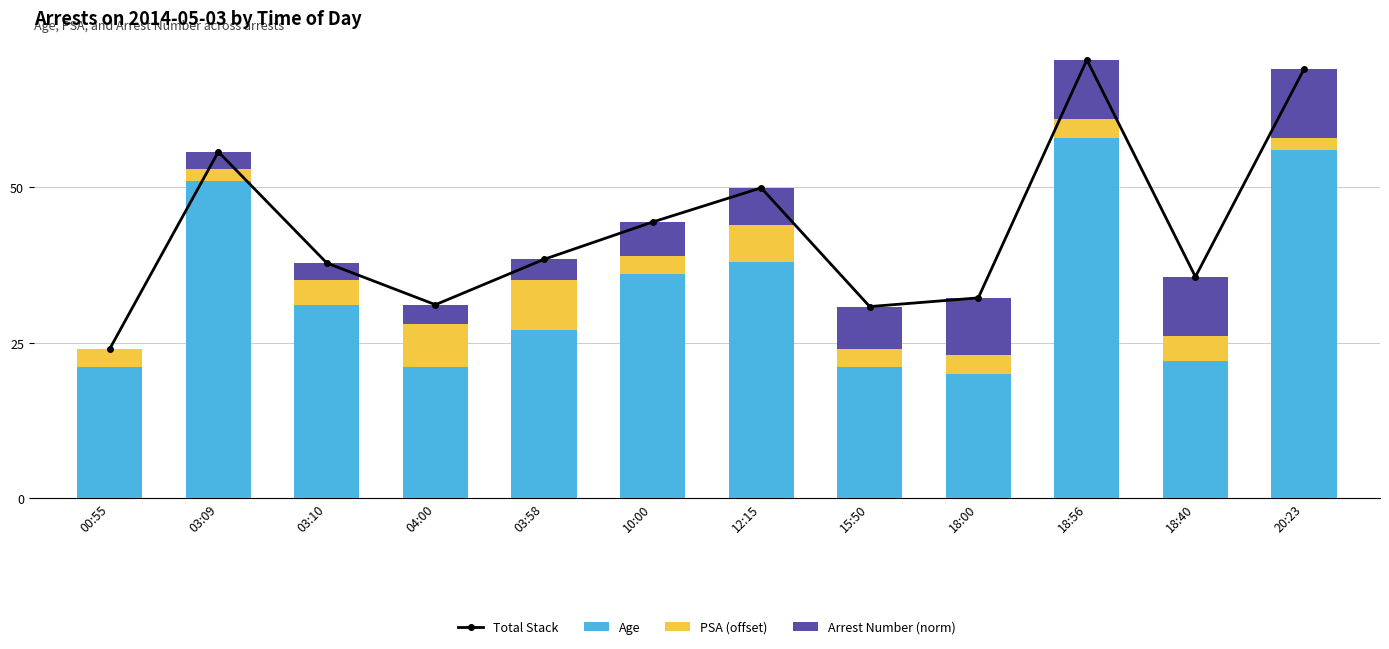

Reading right to left, list all the values displayed in this chart.

Total Stack: 69.0	35.6	70.5	32.2	30.8	49.9	44.4	38.4	31.1	37.8	55.7	24.0
Age: 56.0	22.0	58.0	20.0	21.0	38.0	36.0	27.0	21.0	31.0	51.0	21.0
PSA (offset): 2.0	4.0	3.0	3.0	3.0	6.0	3.0	8.0	7.0	4.0	2.0	3.0
Arrest Number (norm): 11.0	9.6	9.5	9.2	6.8	5.9	5.4	3.4	3.1	2.8	2.7	0.0